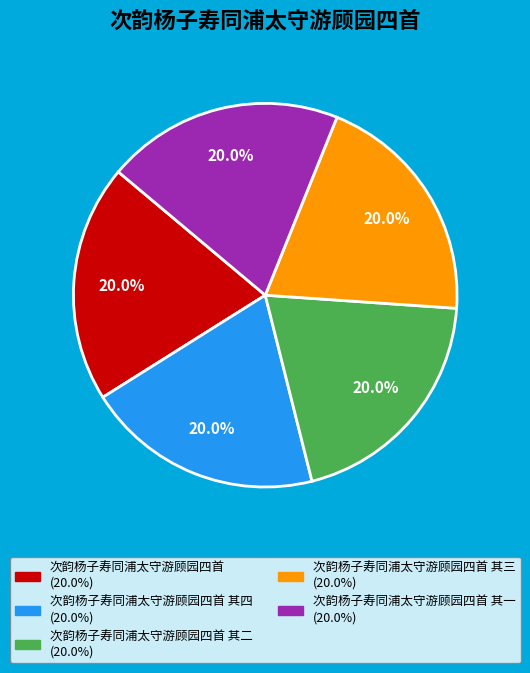

Is there a majority slice in this chart?

No